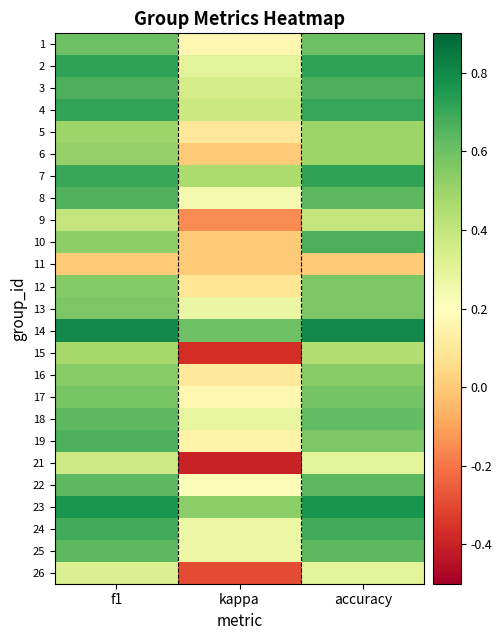

Reading left to right, transcribe all the data shown in this chart.

1: f1=0.6	kappa=0.2	accuracy=0.6
2: f1=0.7	kappa=0.3	accuracy=0.7
3: f1=0.7	kappa=0.4	accuracy=0.7
4: f1=0.7	kappa=0.4	accuracy=0.7
5: f1=0.5	kappa=0.1	accuracy=0.5
6: f1=0.5	kappa=0.0	accuracy=0.5
7: f1=0.7	kappa=0.5	accuracy=0.7
8: f1=0.7	kappa=0.2	accuracy=0.6
9: f1=0.4	kappa=-0.2	accuracy=0.4
10: f1=0.5	kappa=0.0	accuracy=0.7
11: f1=0.0	kappa=0.0	accuracy=0.0
12: f1=0.6	kappa=0.1	accuracy=0.6
13: f1=0.6	kappa=0.3	accuracy=0.6
14: f1=0.8	kappa=0.6	accuracy=0.8
15: f1=0.5	kappa=-0.4	accuracy=0.4
16: f1=0.5	kappa=0.1	accuracy=0.5
17: f1=0.6	kappa=0.2	accuracy=0.6
18: f1=0.6	kappa=0.3	accuracy=0.6
19: f1=0.7	kappa=0.1	accuracy=0.6
21: f1=0.4	kappa=-0.4	accuracy=0.3
22: f1=0.6	kappa=0.2	accuracy=0.6
23: f1=0.8	kappa=0.5	accuracy=0.8
24: f1=0.7	kappa=0.3	accuracy=0.7
25: f1=0.6	kappa=0.3	accuracy=0.6
26: f1=0.3	kappa=-0.3	accuracy=0.3